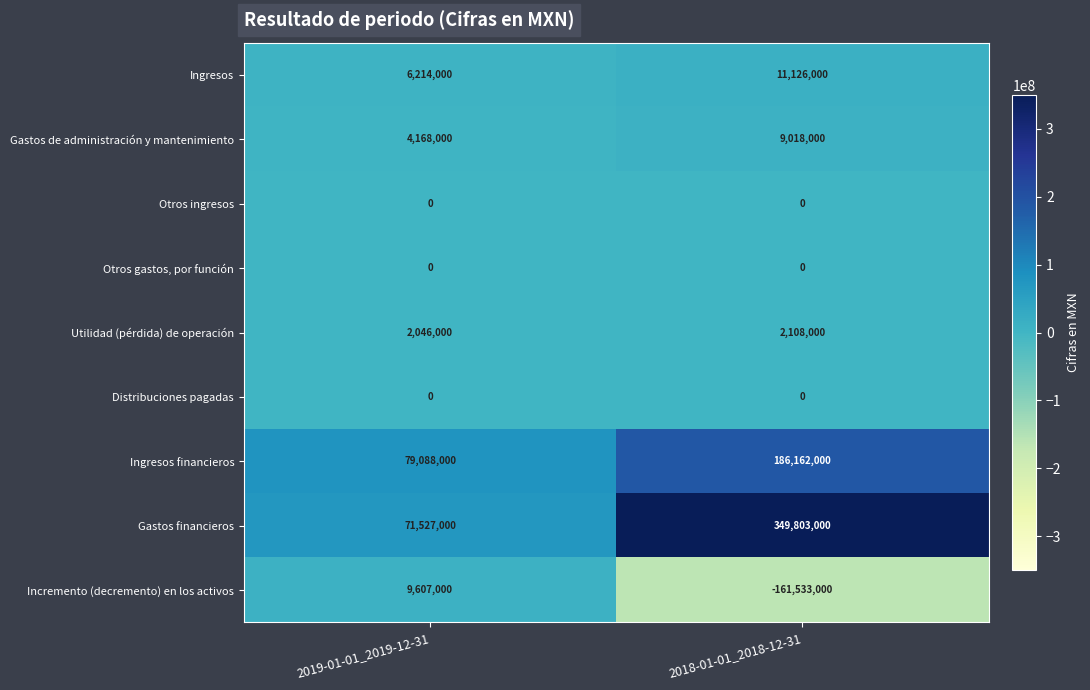

Rank the categories by Utilidad (pérdida) de operación value from lowest to highest.

2019-01-01_2019-12-31, 2018-01-01_2018-12-31